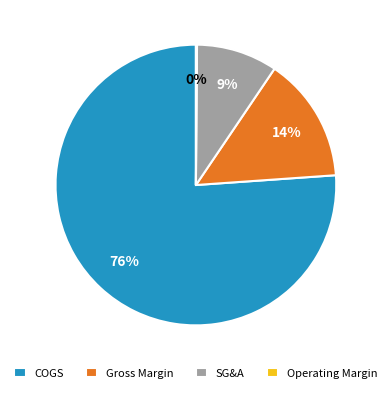

True or false: SG&A accounts for 9% of the total.

True